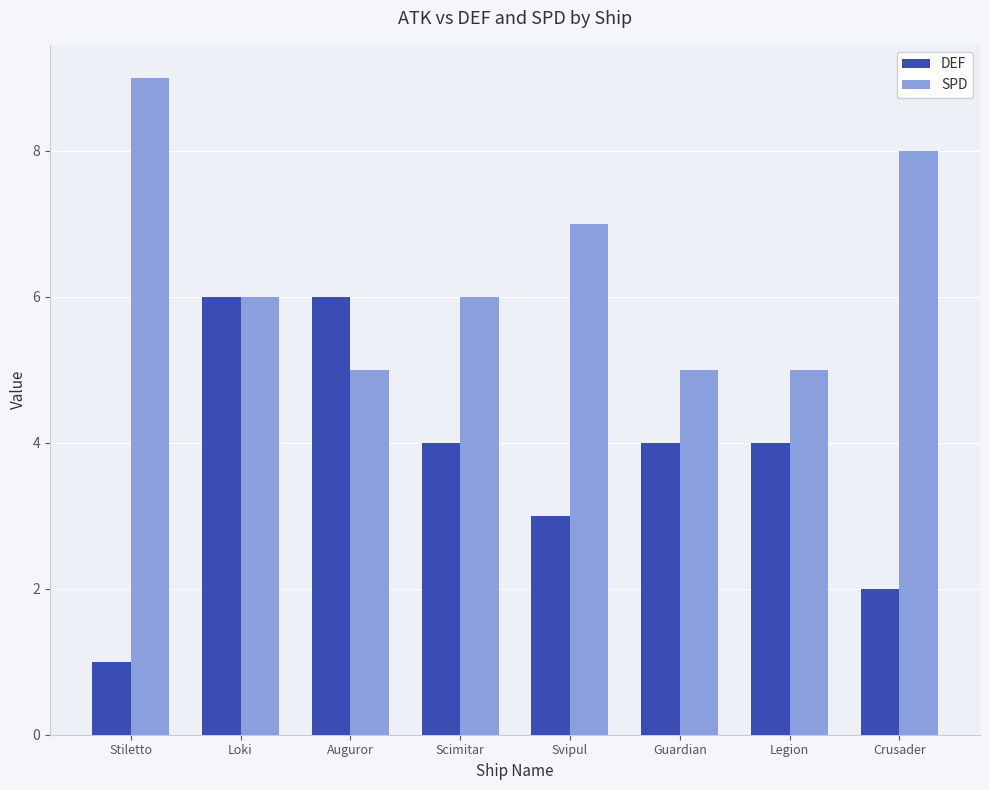

How many categories are shown in the chart?

8